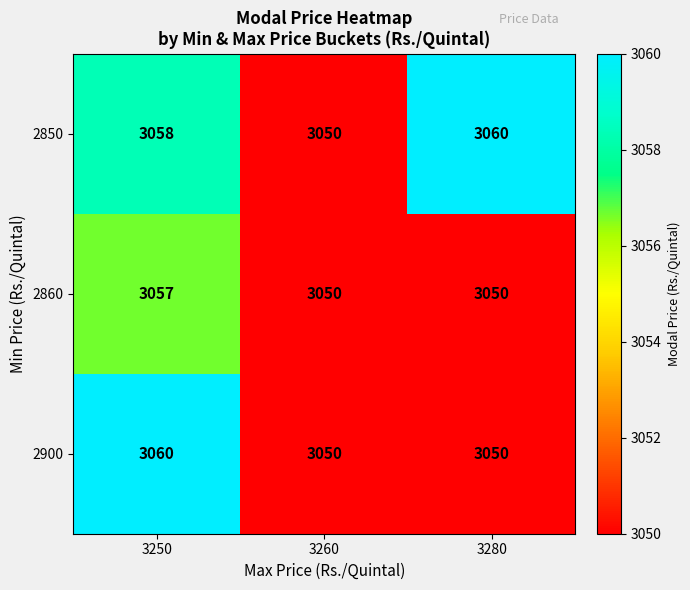

Rank the series at 3250 from lowest to highest value.

2860, 2850, 2900